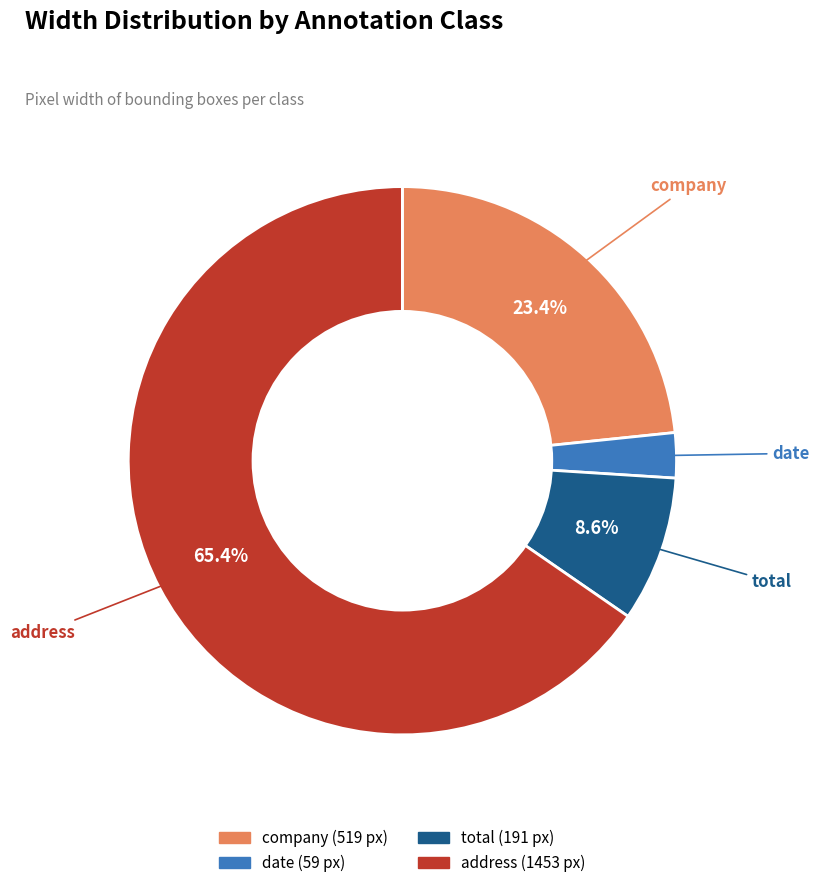

To the nearest percent, what is the combined percentage of date and company?

26%